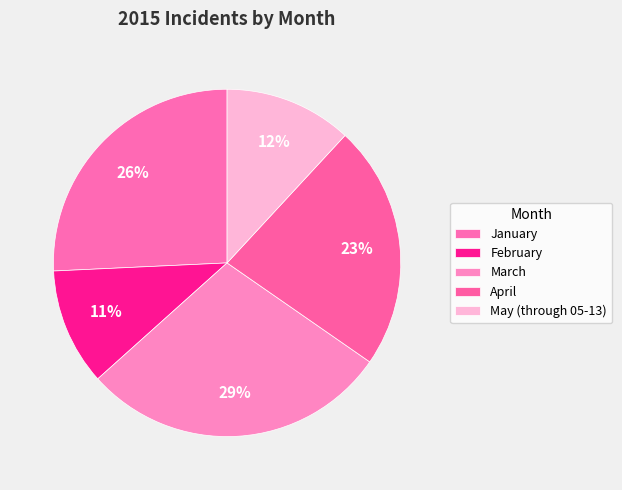

How many slices are in this pie chart?

5